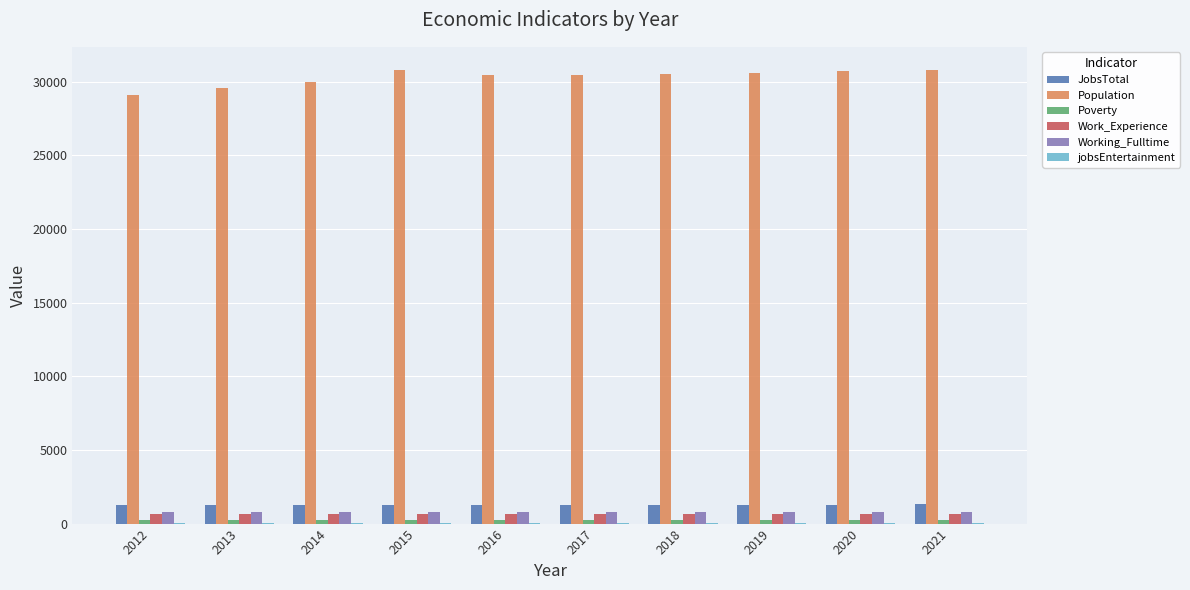

True or false: JobsTotal has a value of 1302 at 2021.

True